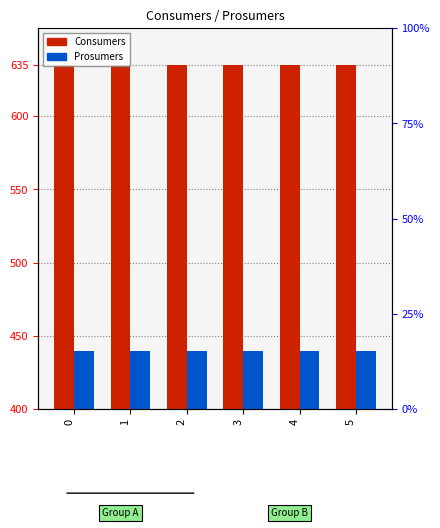

Does the chart contain stacked bars?

No